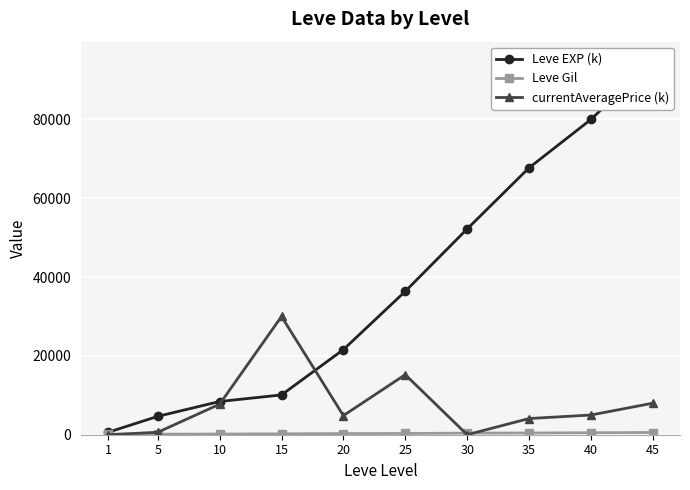

What is the difference between the Leve Gil values at 20 and 1?

183